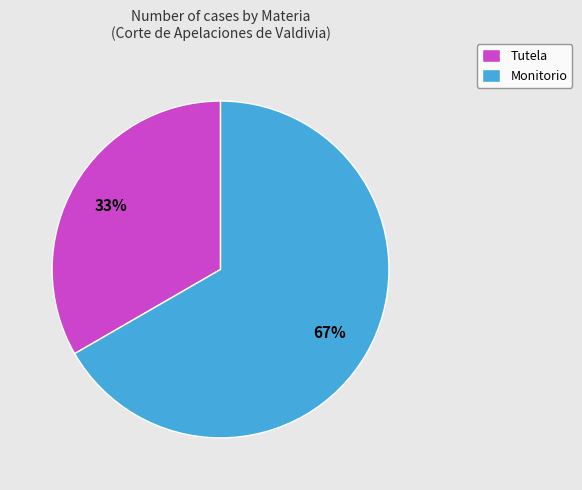

To the nearest percent, what portion does Monitorio represent?

67%